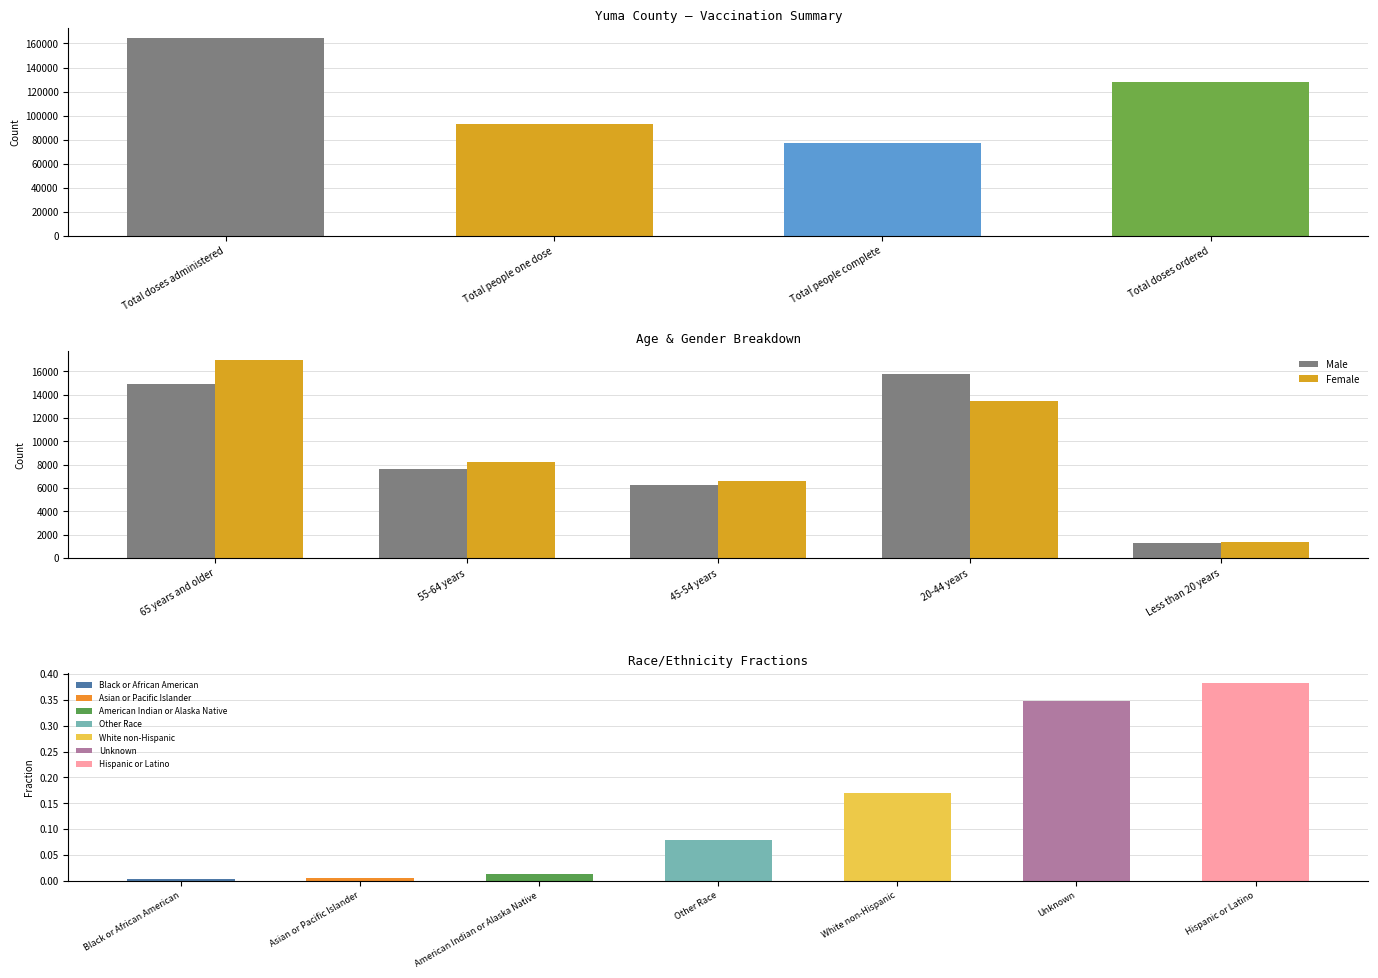

How many data points does each series have?

5